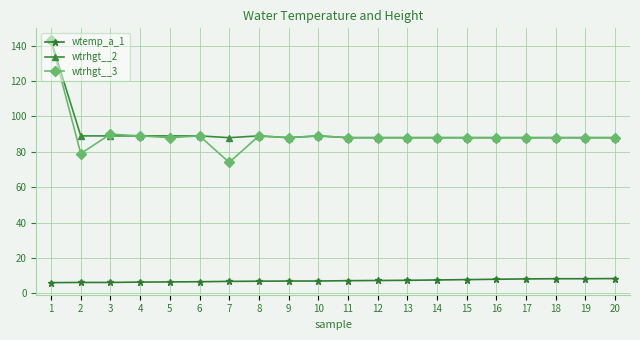

At which category is the sum across all series the highest?

1